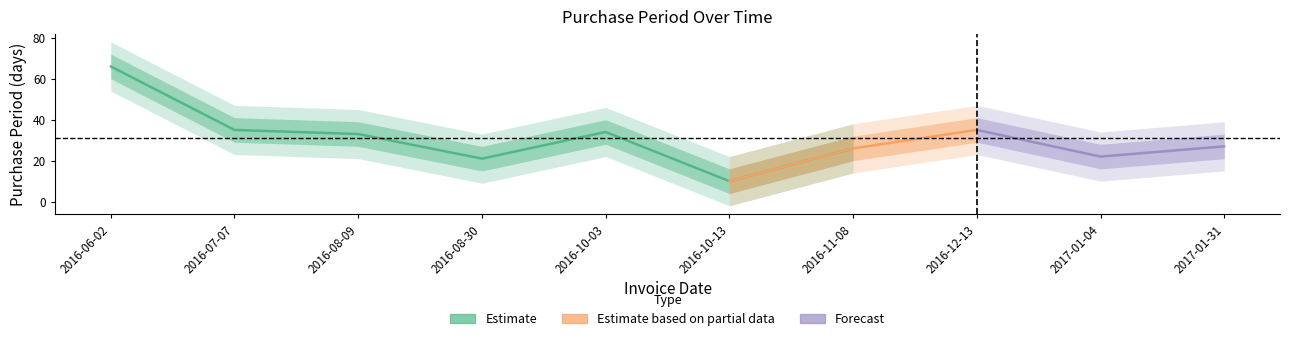

List the labels in order of value, largest first.

2016-06-02, 2016-07-07, 2016-12-13, 2016-10-03, 2016-08-09, 2017-01-31, 2016-11-08, 2017-01-04, 2016-08-30, 2016-10-13